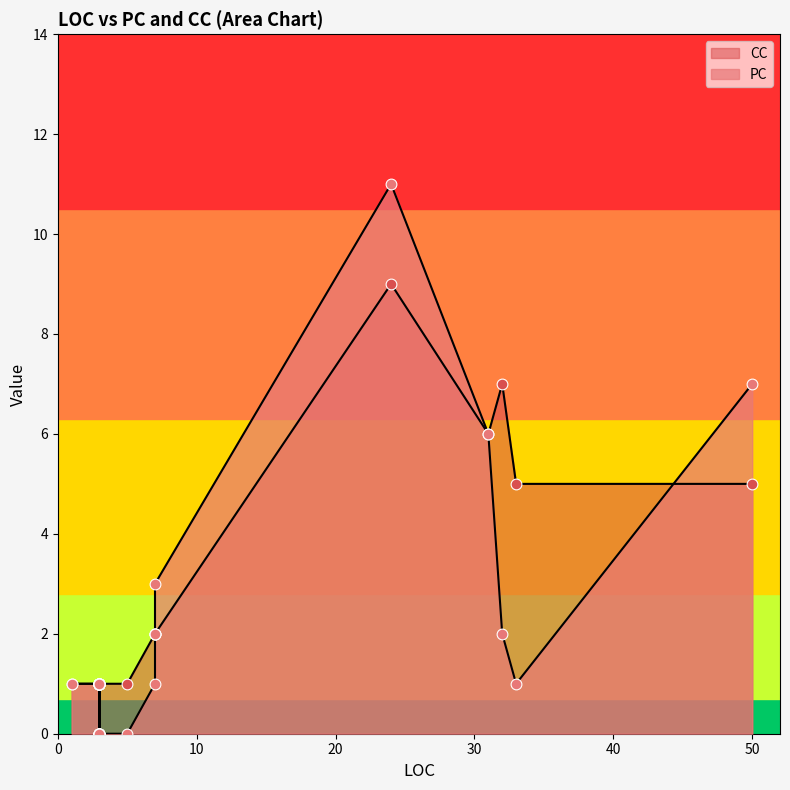

What is the total value across all series at 3?

2